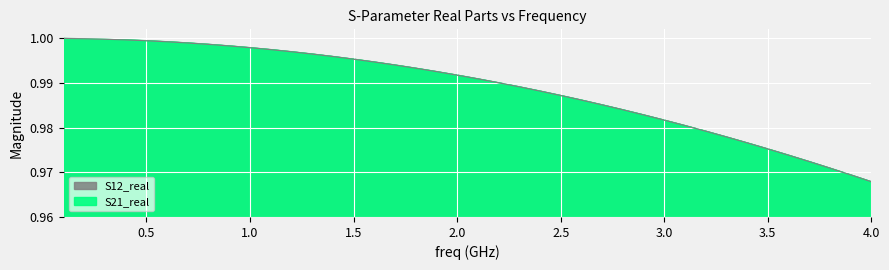

Which series has the largest range (max minus min)?

S21_real